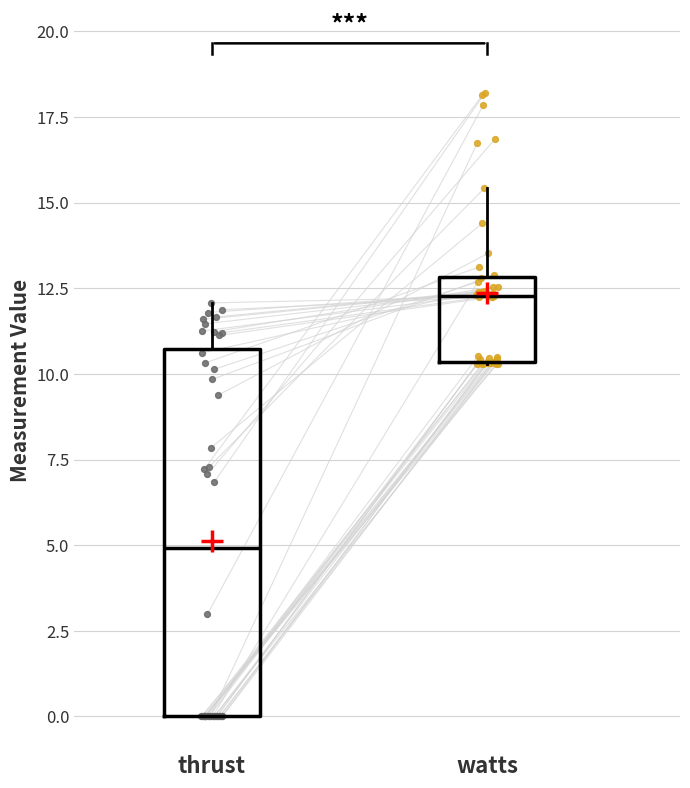

Reading left to right, read every box against the y-axis: the position of its median line, the range the box covers, and the ends of its whiskers. The values are not printed on the chart, so give them approximately, as read against the axis.

thrust: median 5.0, box 0.0 to 10.5, whiskers 0.0 to 12.0
watts: median 12.5, box 10.5 to 13.0, whiskers 10.5 to 15.5